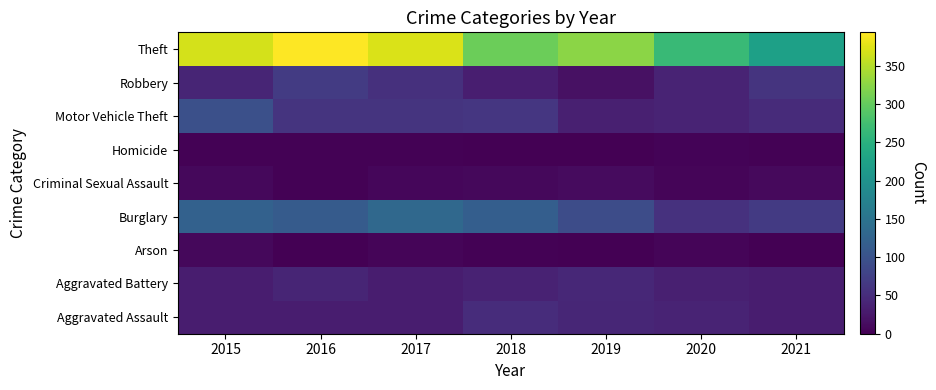

Reading left to right, transcribe all the data shown in this chart.

Aggravated Assault: 2015=32	2016=32	2017=32	2018=50	2019=43	2020=39	2021=32
Aggravated Battery: 2015=31	2016=41	2017=32	2018=37	2019=44	2020=35	2021=31
Arson: 2015=9	2016=1	2017=5	2018=2	2019=1	2020=6	2021=0
Burglary: 2015=123	2016=113	2017=133	2018=117	2019=92	2020=56	2021=67
Criminal Sexual Assault: 2015=9	2016=2	2017=7	2018=9	2019=11	2020=6	2021=10
Homicide: 2015=3	2016=2	2017=2	2018=0	2019=0	2020=4	2021=2
Motor Vehicle Theft: 2015=96	2016=59	2017=59	2018=63	2019=35	2020=40	2021=49
Robbery: 2015=41	2016=69	2017=55	2018=33	2019=17	2020=40	2021=59
Theft: 2015=369	2016=394	2017=372	2018=305	2019=325	2020=267	2021=224